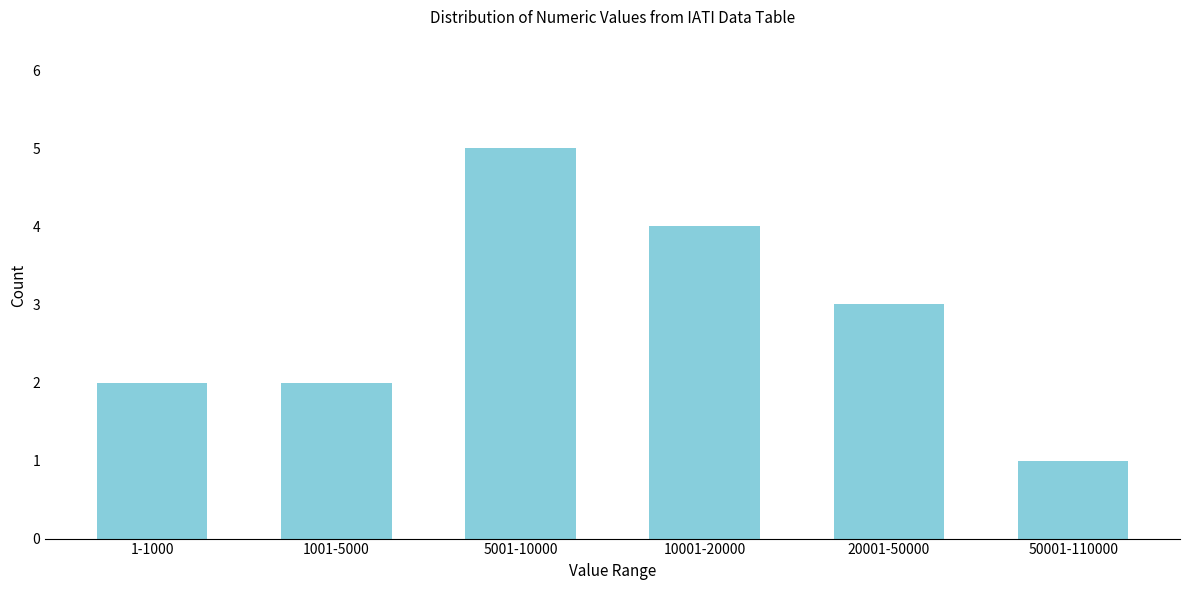

Reading left to right, what are all the values shown in this chart?

2	2	5	4	3	1